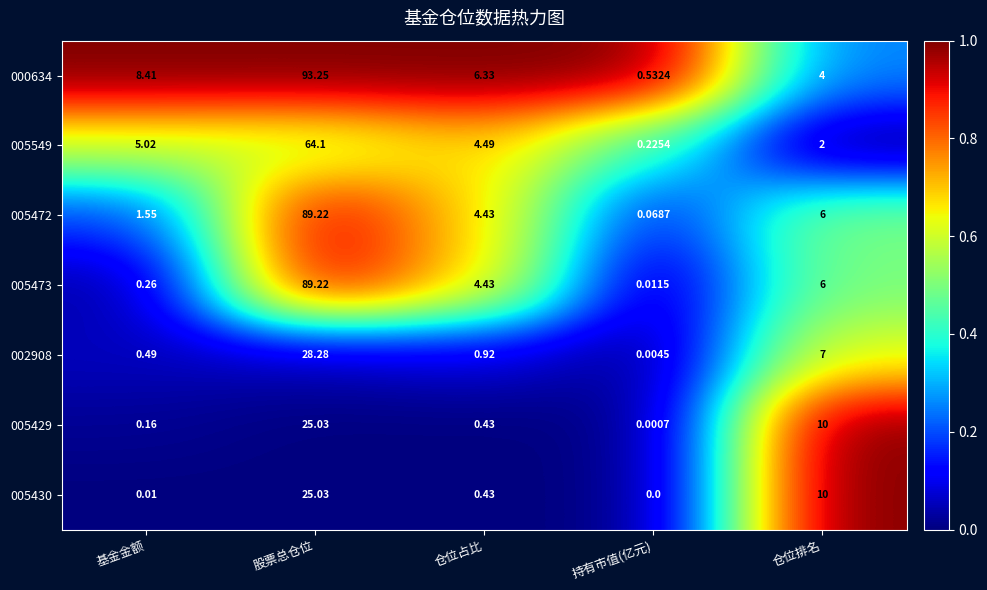

List the labels in order of 005473 value, smallest first.

持有市值(亿元), 基金金额, 仓位占比, 仓位排名, 股票总仓位